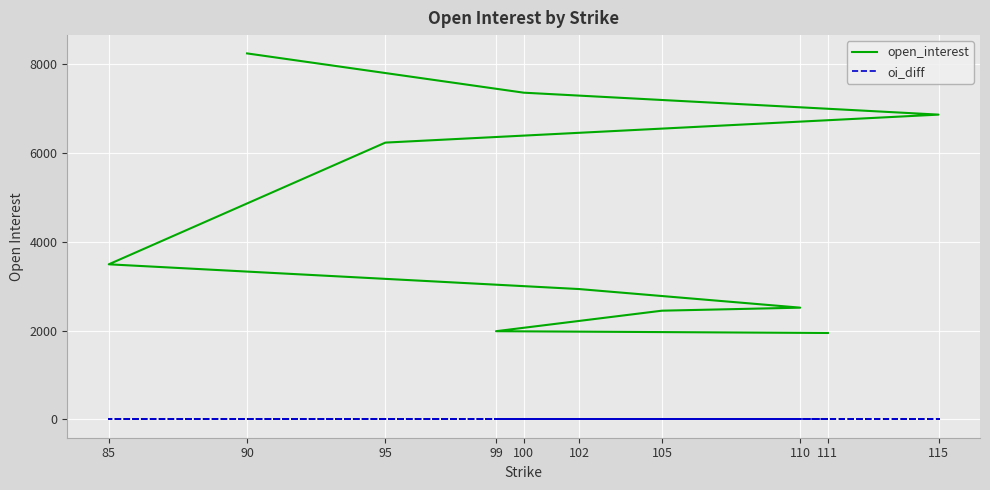

Does the chart display data point markers on the line(s)?

No